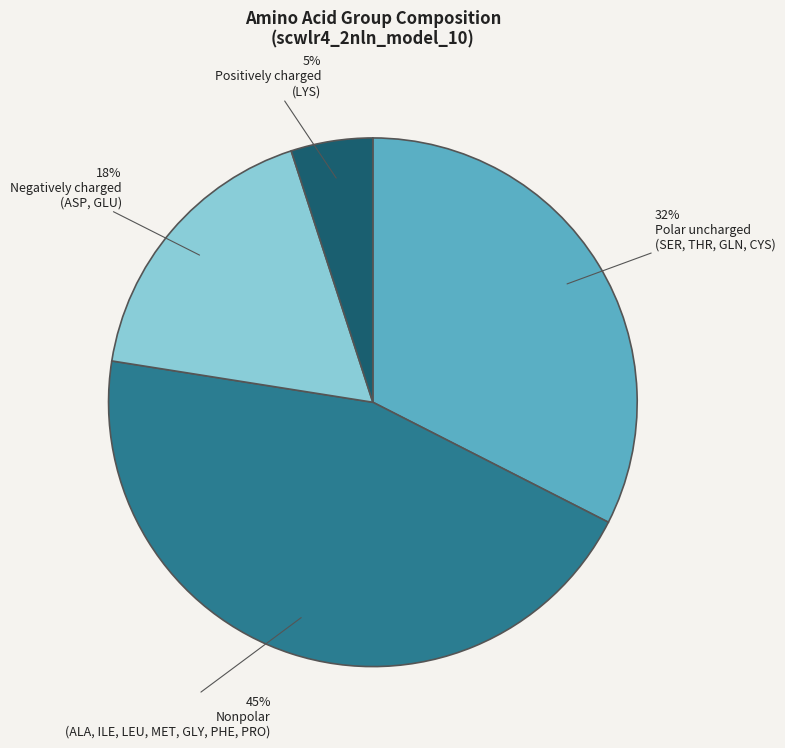

To the nearest percent, what is the difference between the largest and smallest slice percentages?

40%